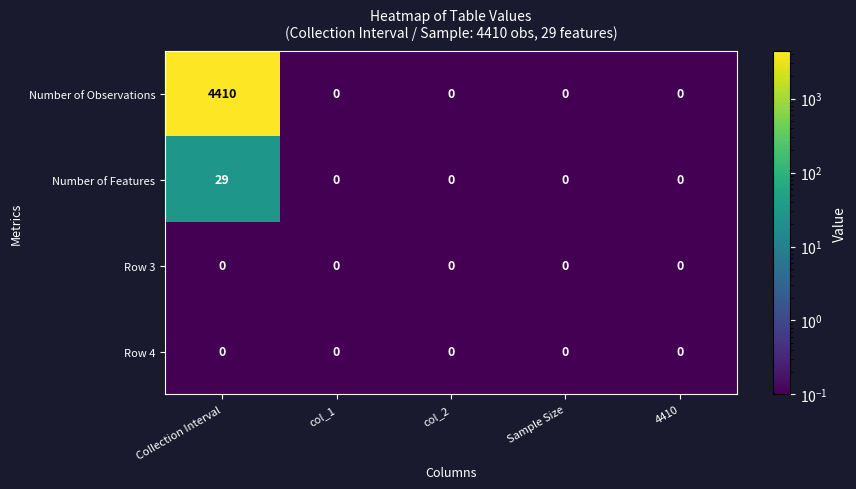

How many categories are shown in the chart?

5